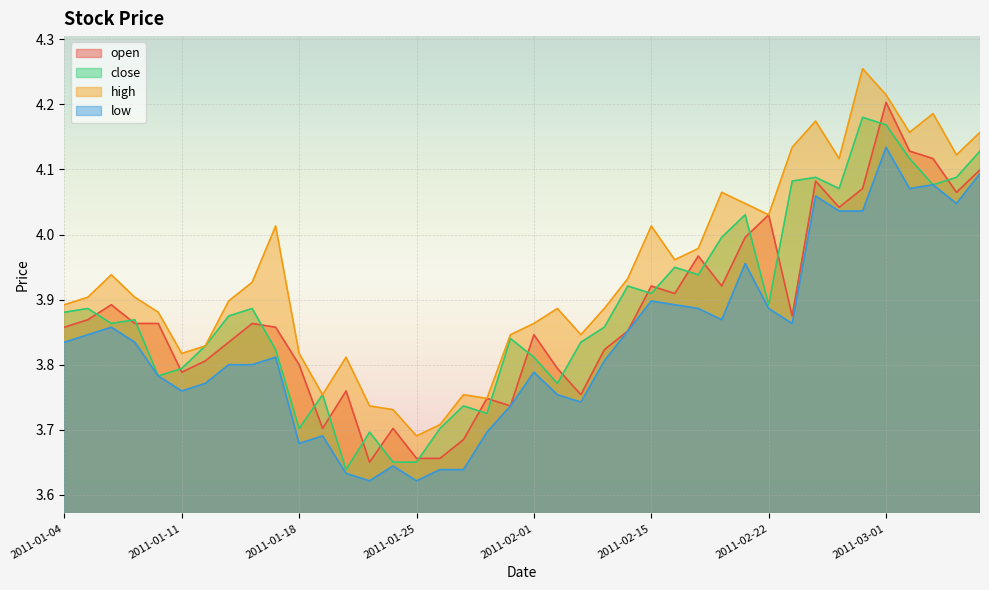

The value of low at 2011-01-19 is 3.7. True or false?

True